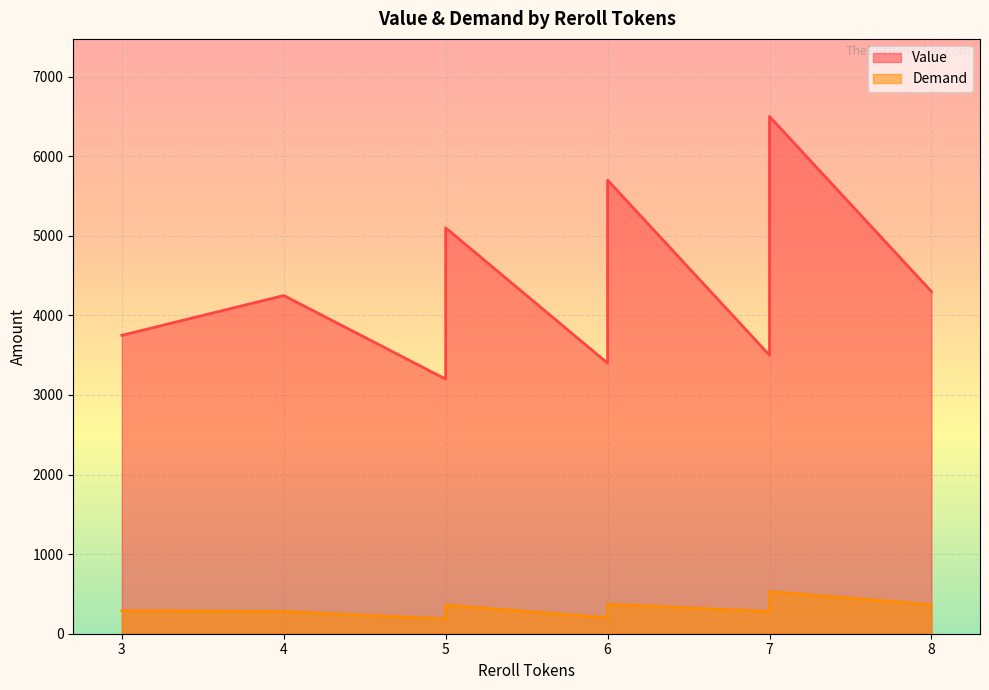

How many lines are shown in the chart?

2